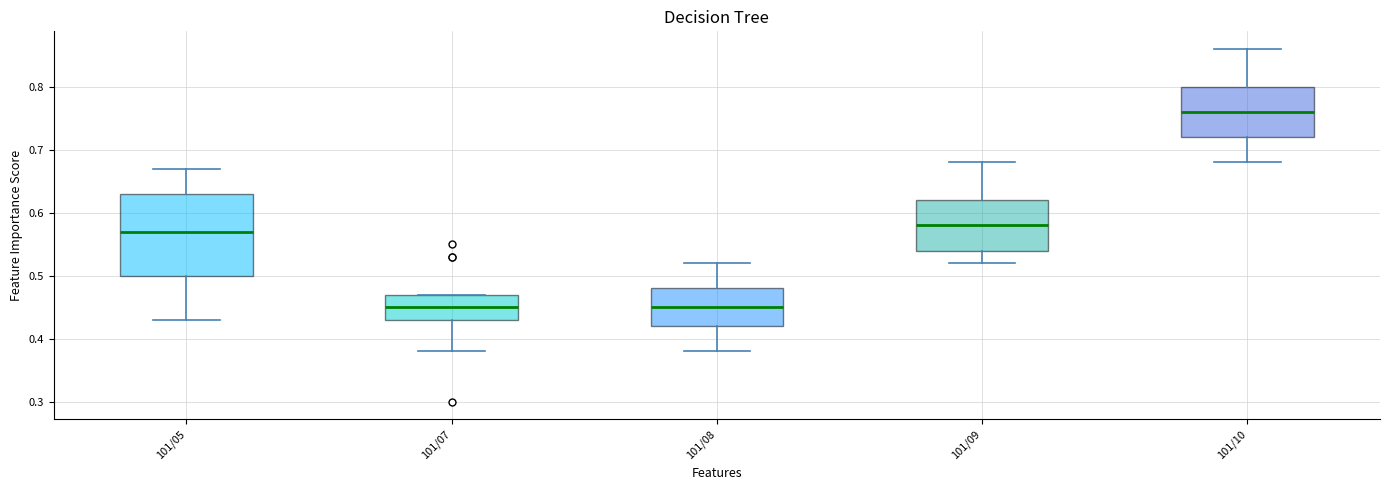

Reading left to right, read every box against the y-axis: the position of its median line, the range the box covers, and the ends of its whiskers. The values are not printed on the chart, so give them approximately, as read against the axis.

101/05: median 0.57, box 0.50 to 0.63, whiskers 0.43 to 0.67
101/07: median 0.45, box 0.43 to 0.47, whiskers 0.38 to 0.47
101/08: median 0.45, box 0.42 to 0.48, whiskers 0.38 to 0.52
101/09: median 0.58, box 0.54 to 0.62, whiskers 0.52 to 0.68
101/10: median 0.76, box 0.72 to 0.80, whiskers 0.68 to 0.86